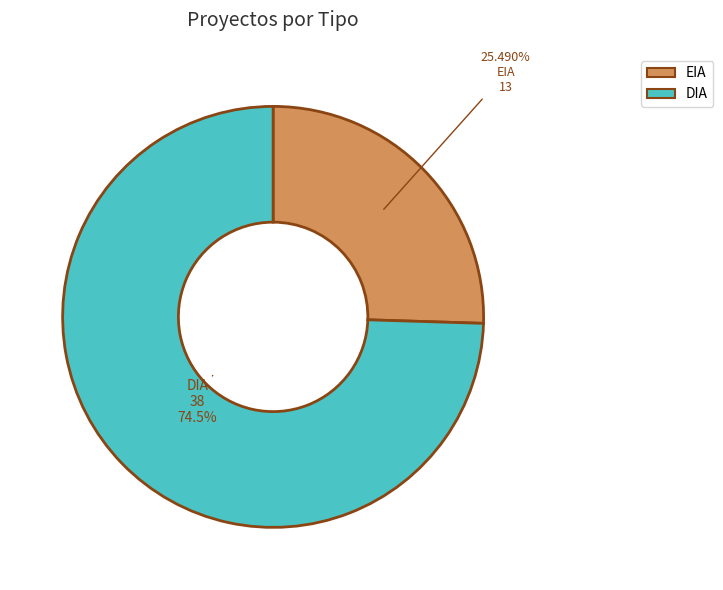

Which category has the smallest portion of the pie?

EIA